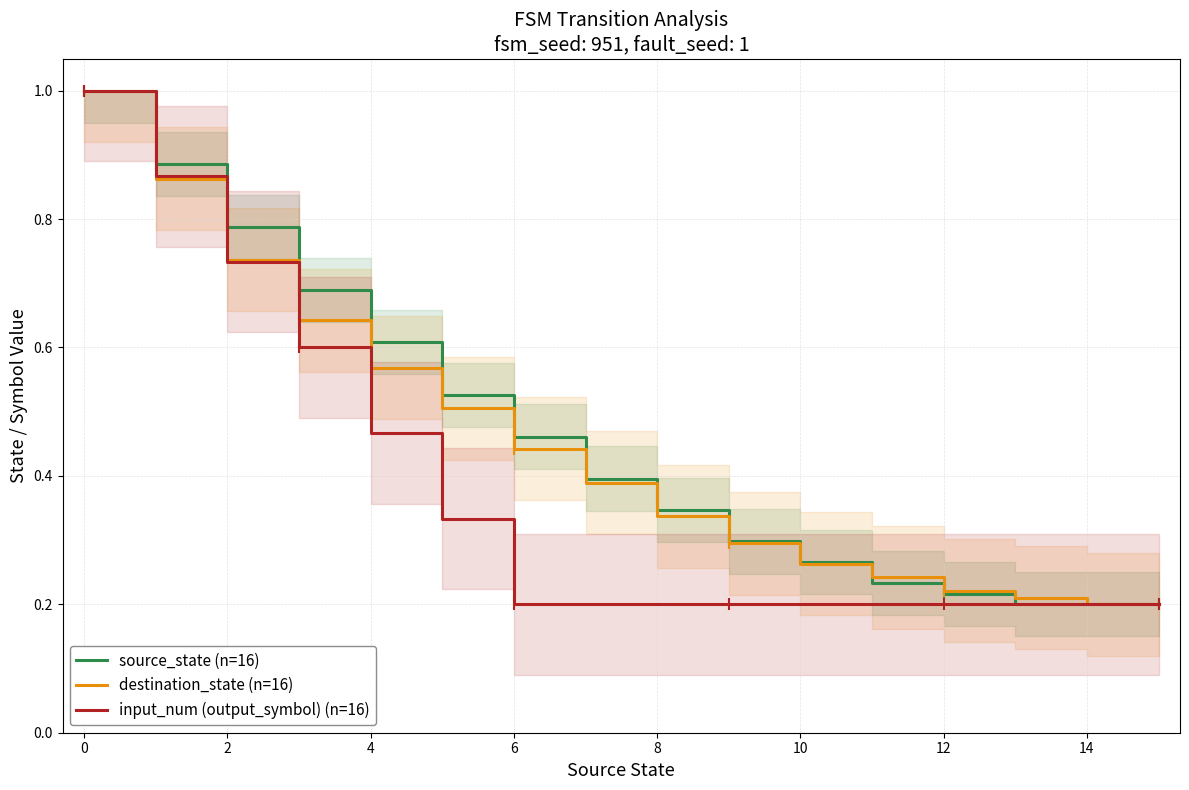

What is the label of the 3rd point from the left?

2